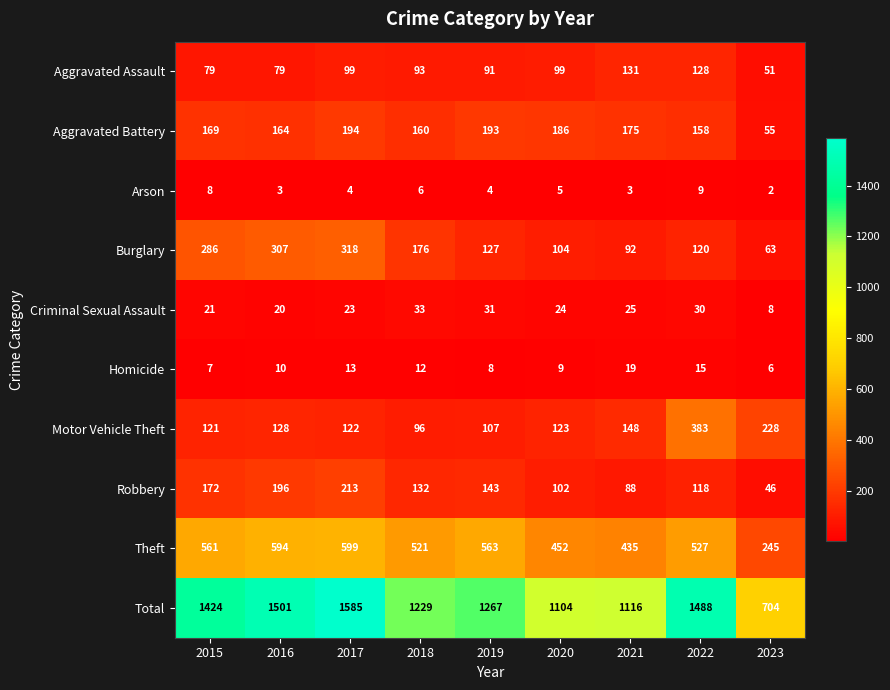

Which category has the highest value across all series?

2017